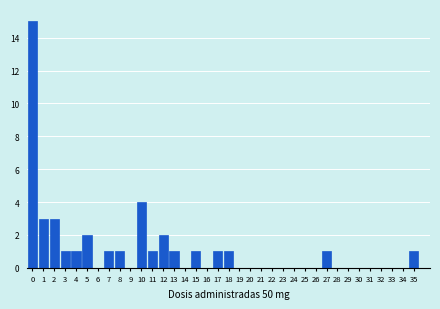

What is the sum of all values?

40